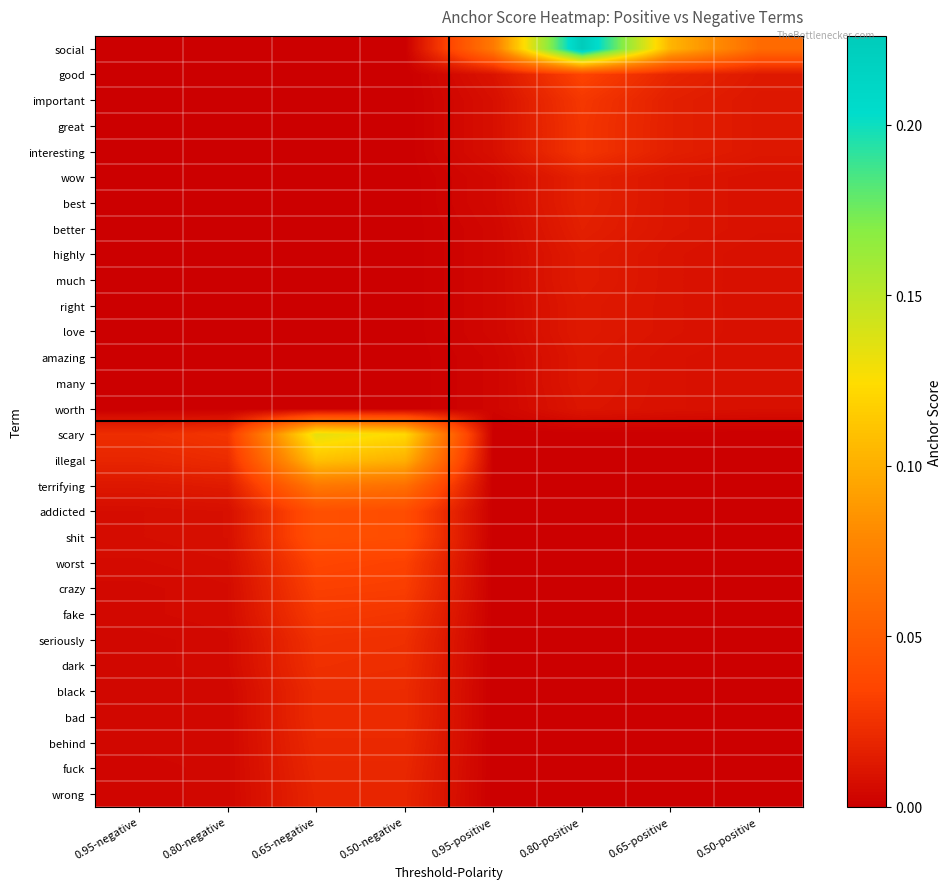

Which series has the largest total across all categories?

social